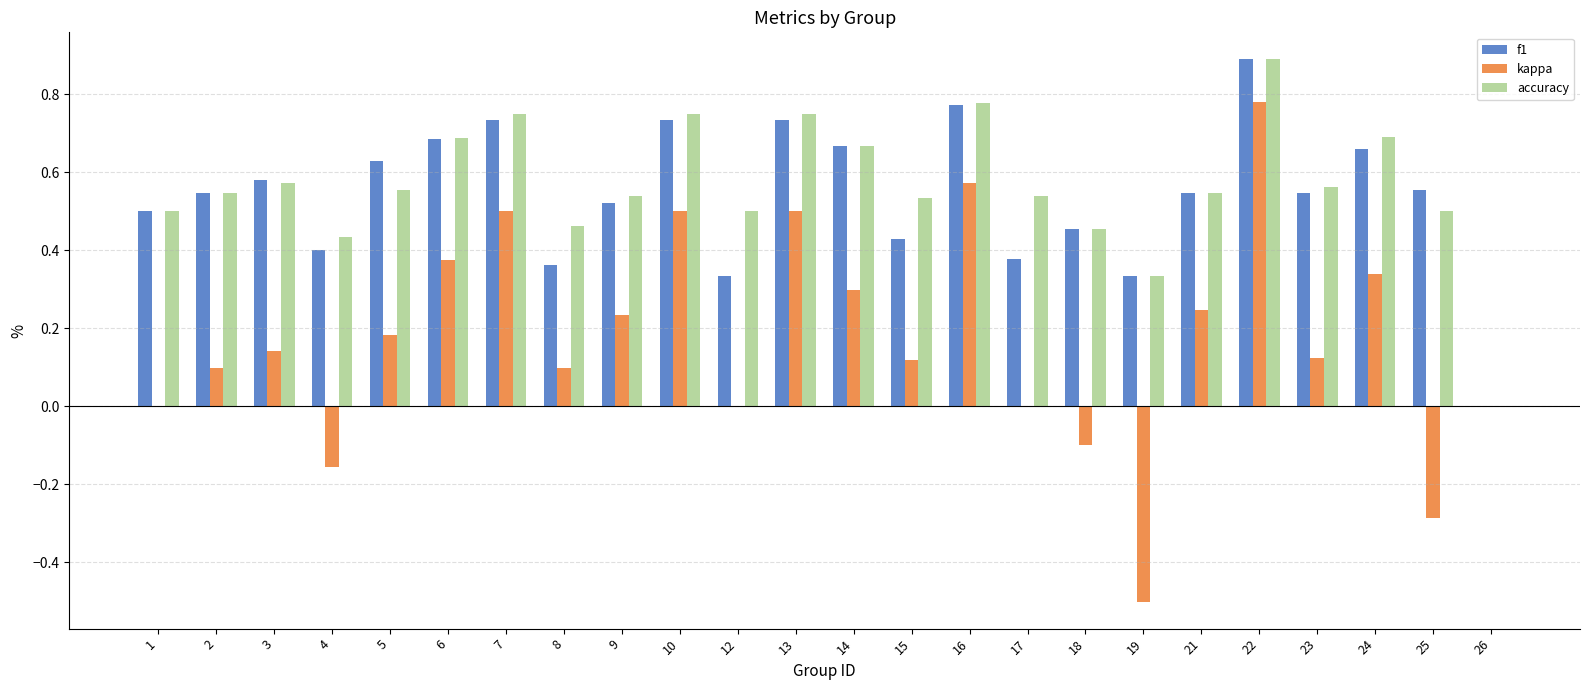

Is the value of accuracy at 16 greater than the value of kappa at 22?

No